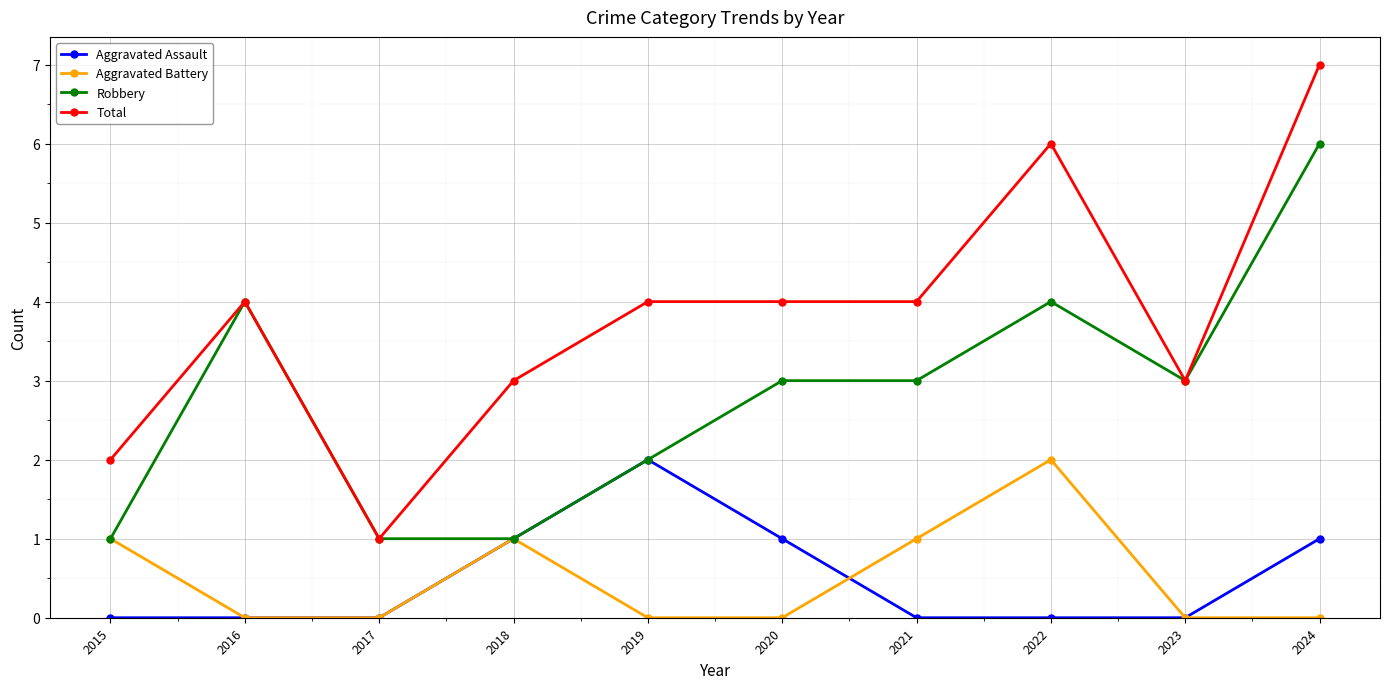

Which series has the largest range (max minus min)?

Total